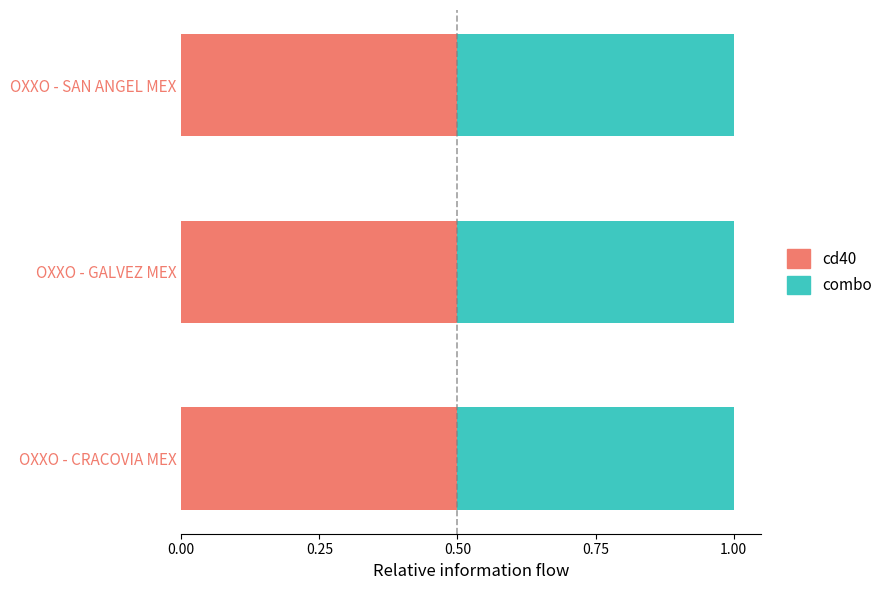

What is the lowest value of the cd40 series?

0.5